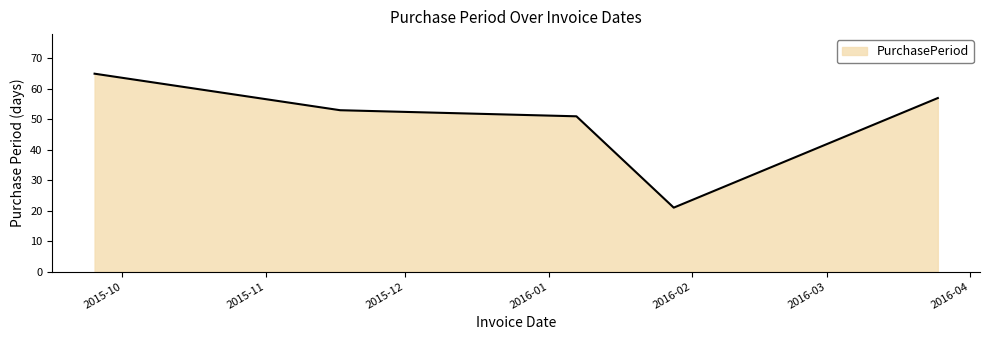

What is the sum of all values?

247